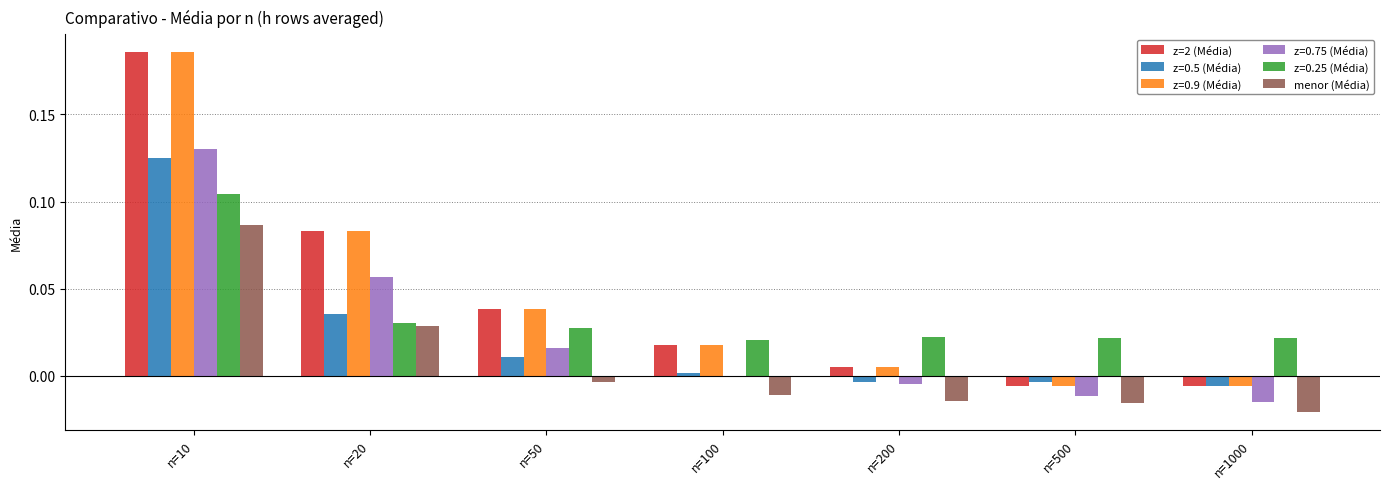

What is the sum of all z=2 (Média) values?

0.3